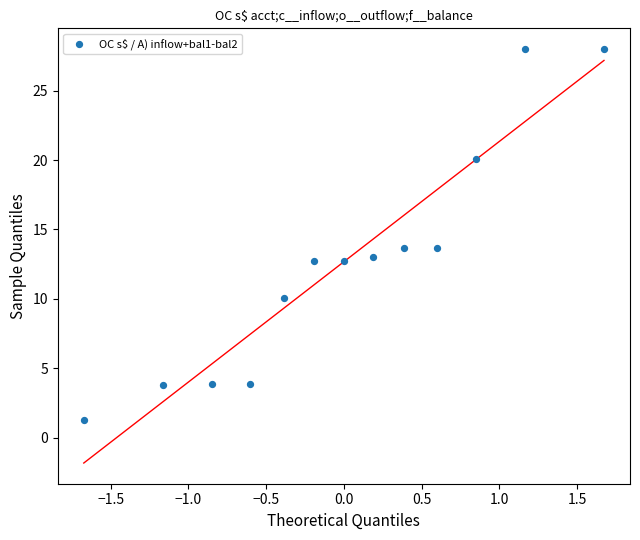

What is the range of Y values (max minus min)?

26.7